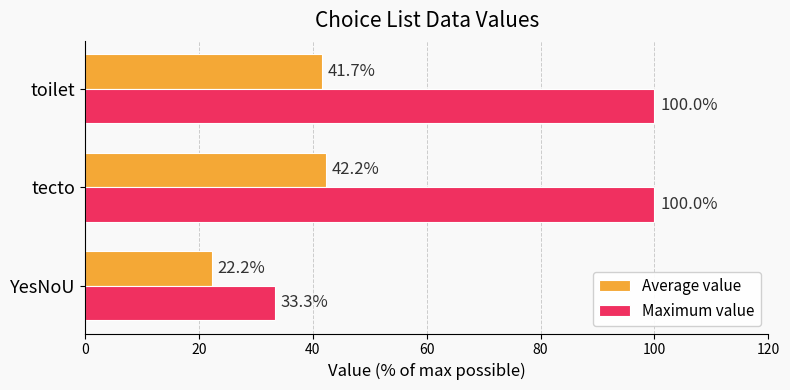

Which category has the lowest value across all series?

YesNoU